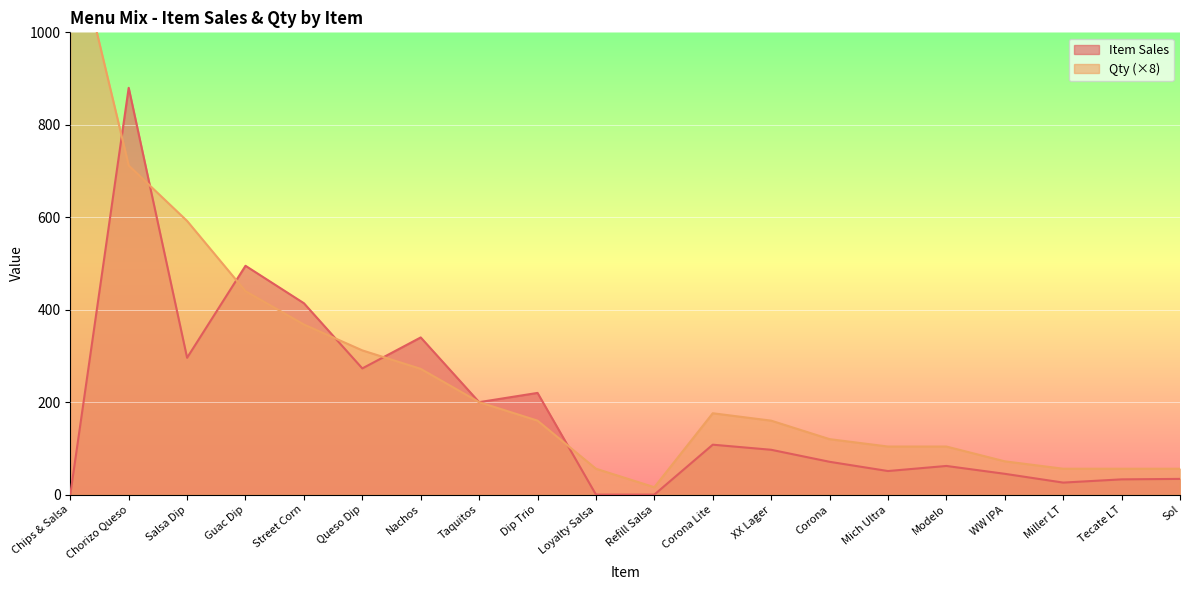

What is the spread (max minus min) of values at Chorizo Queso?

168